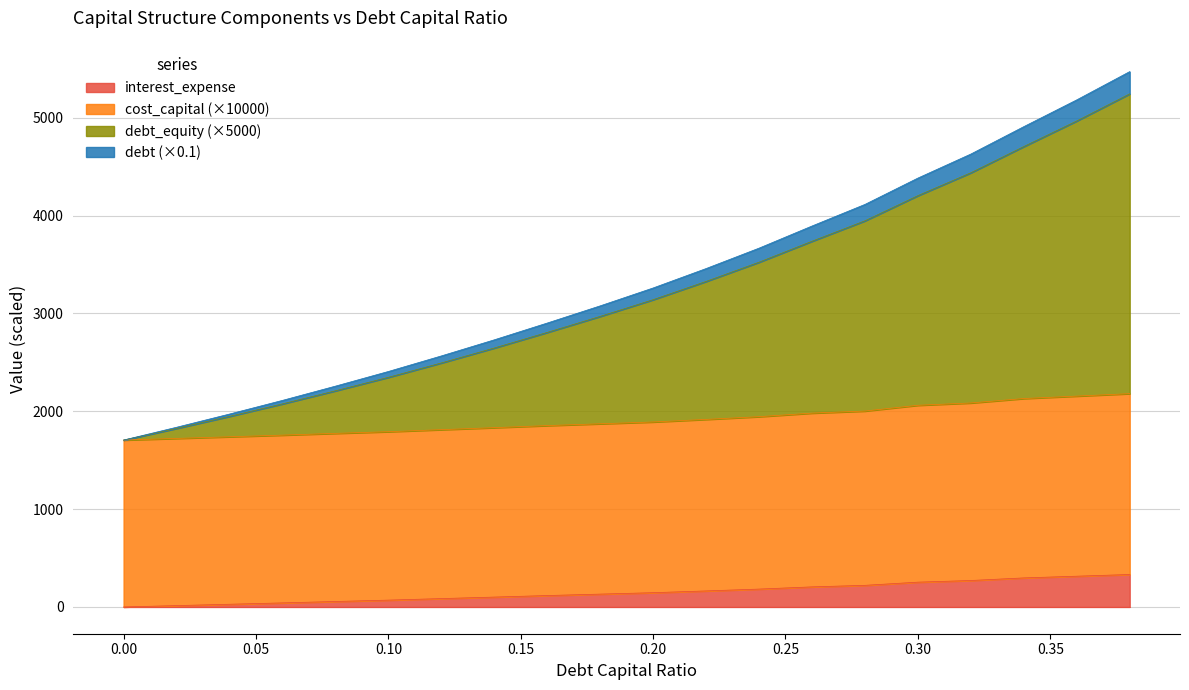

Which category has the highest value in the debt_capital series?

0.38